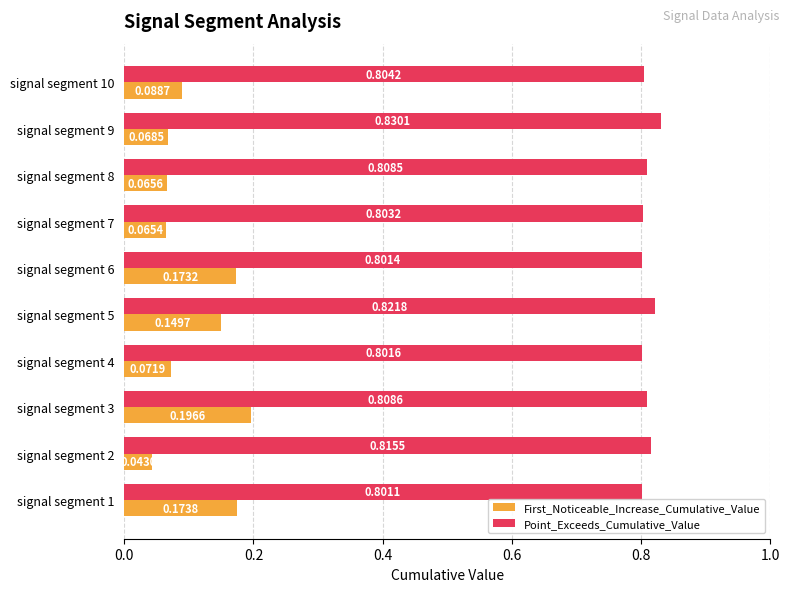

At which category is the sum across all series the highest?

signal segment 3